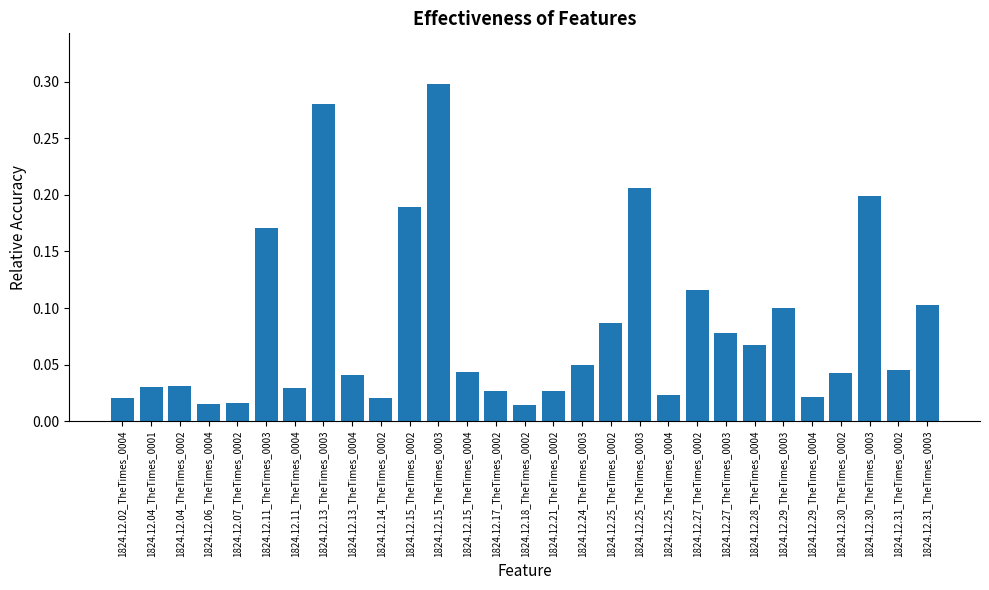

The value at 1824.12.24_TheTimes_0003 is 0.1. True or false?

False